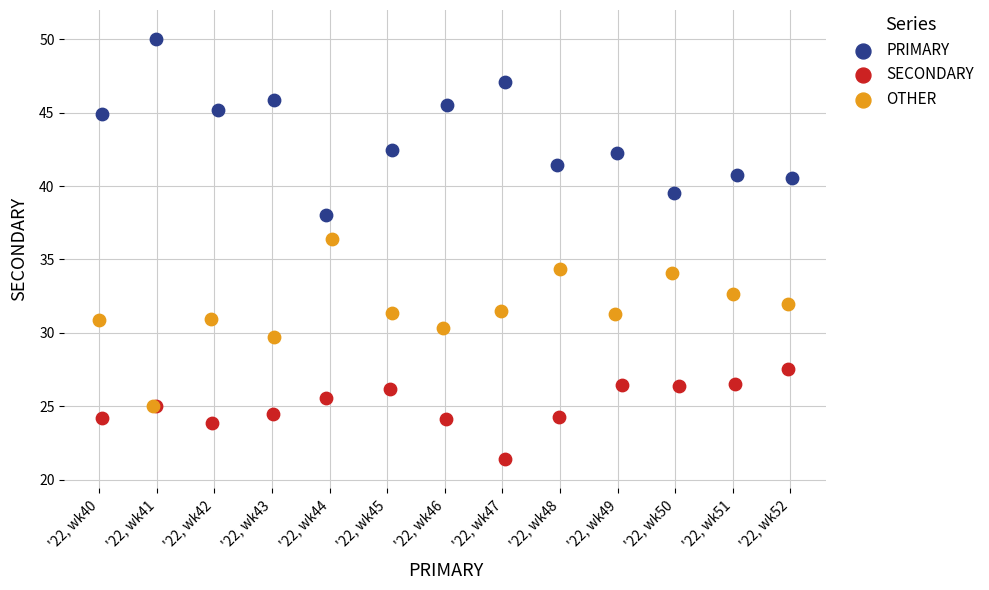

Which series contains the highest Y value?

PRIMARY